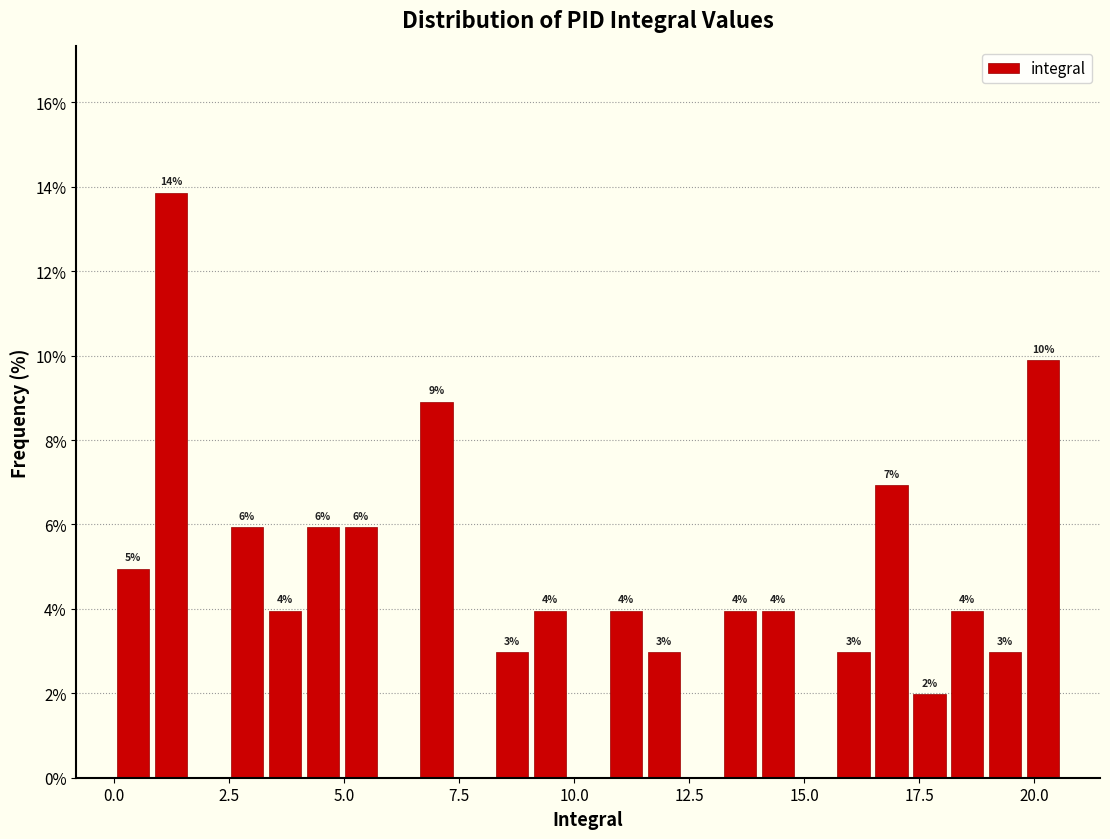

Around what value on the x-axis is the tallest bar? Give the approximate position of its centre, as read against the axis.

1.0